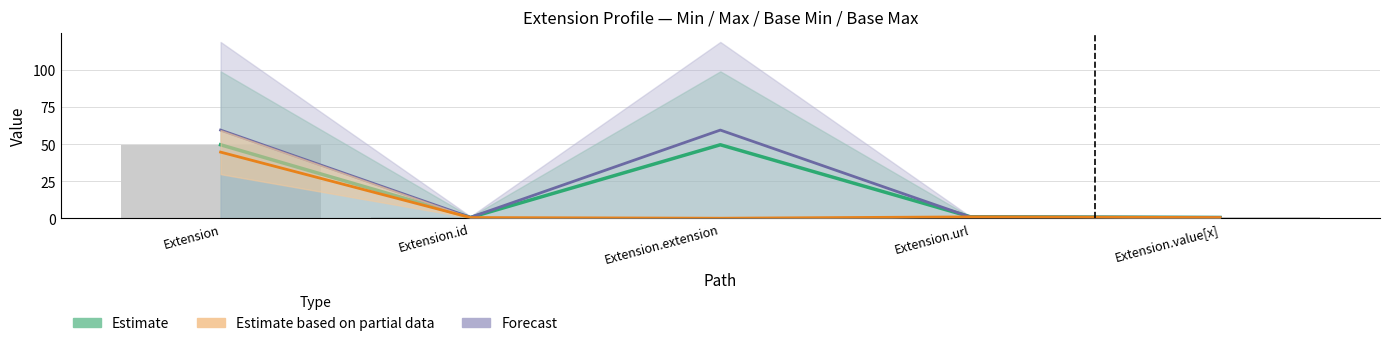

What is the spread (max minus min) of values at Extension.url?

0.2